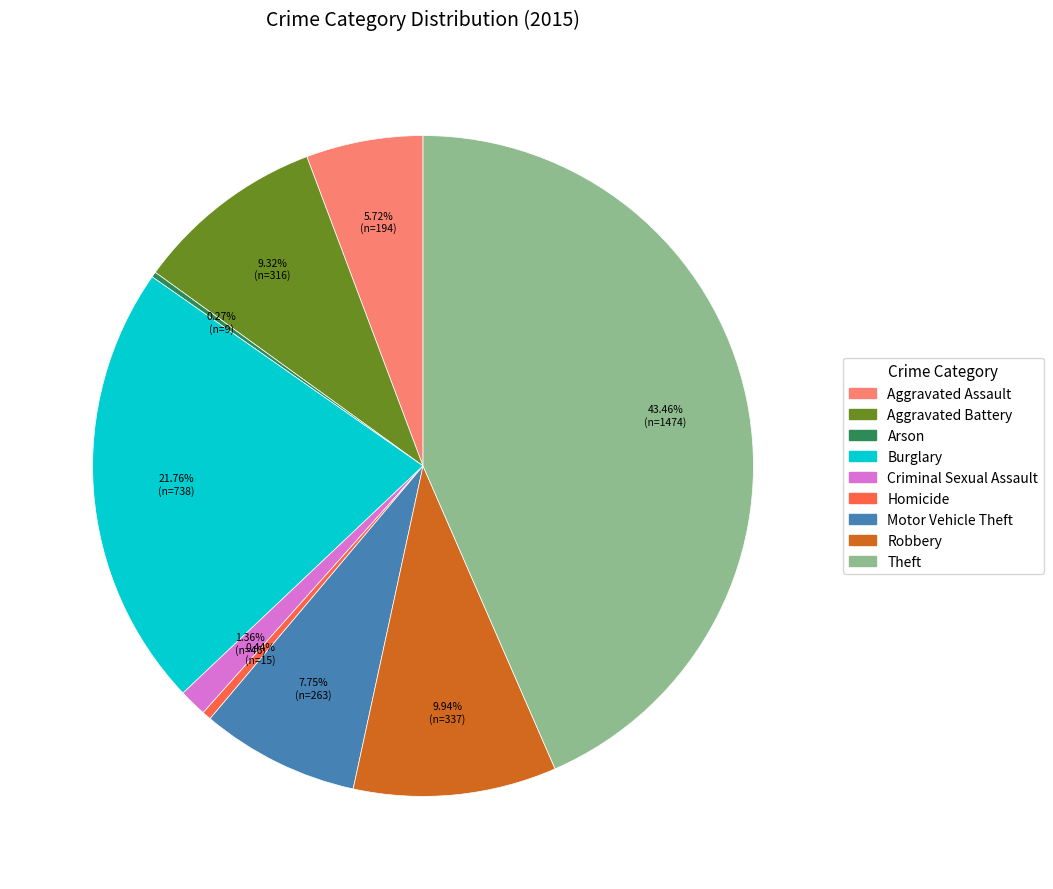

What is the total percentage of Motor Vehicle Theft and Burglary?

29.5%